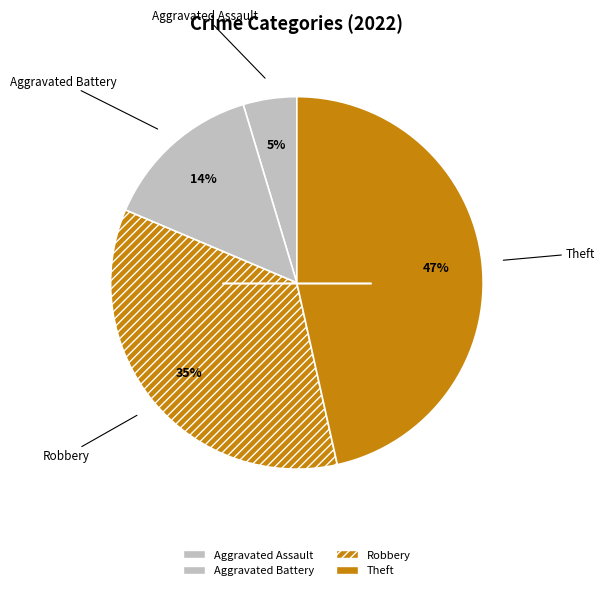

Is there any slice that represents more than half of the pie?

No